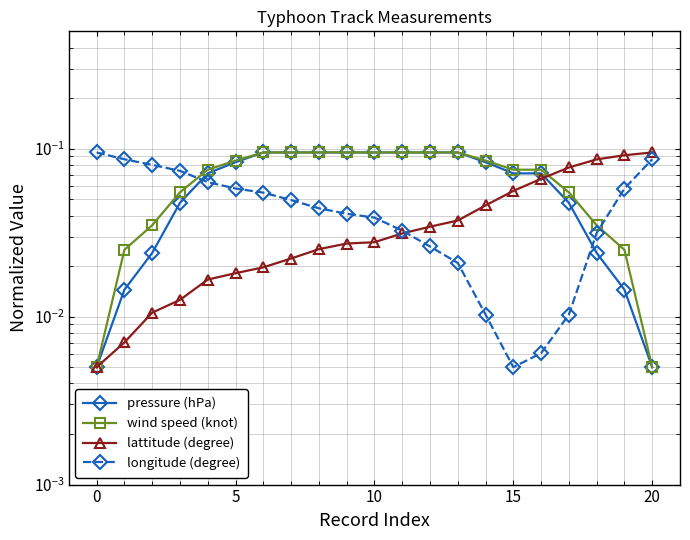

True or false: pressure (hPa) has a value of 0.0 at 0.

True